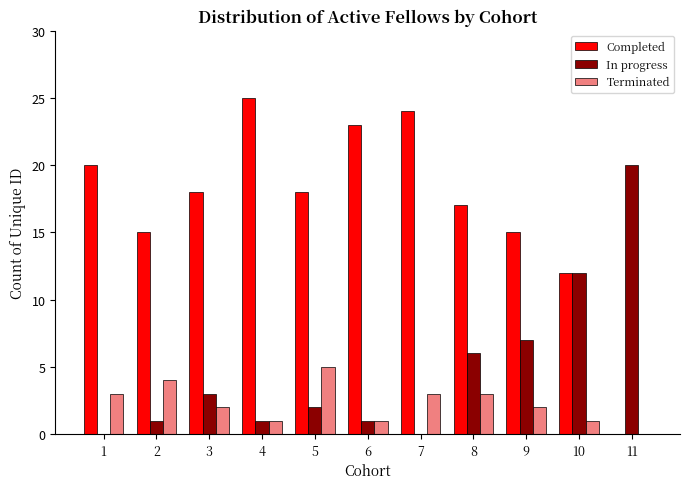

Which series has the largest total across all categories?

Completed